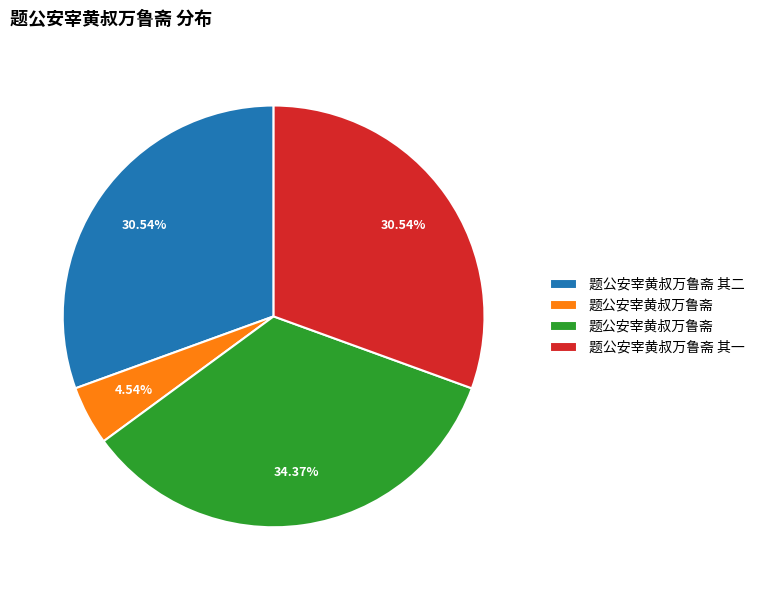

How many slices are in this pie chart?

4